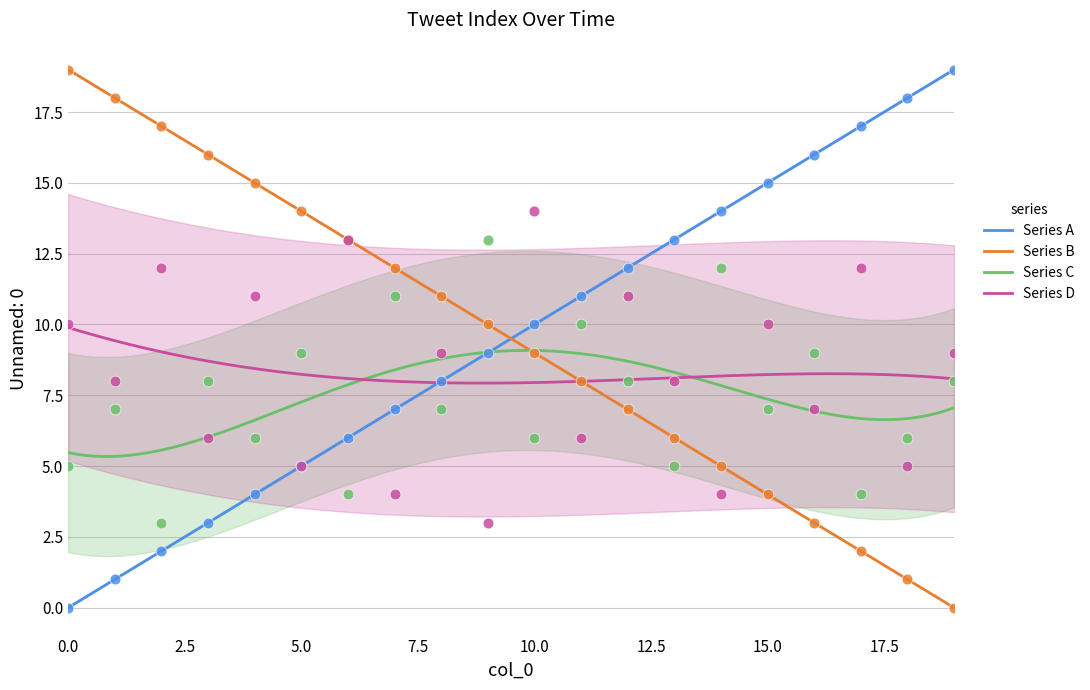

What are all the series names shown in the legend?

Series A, Series B, Series C, Series D